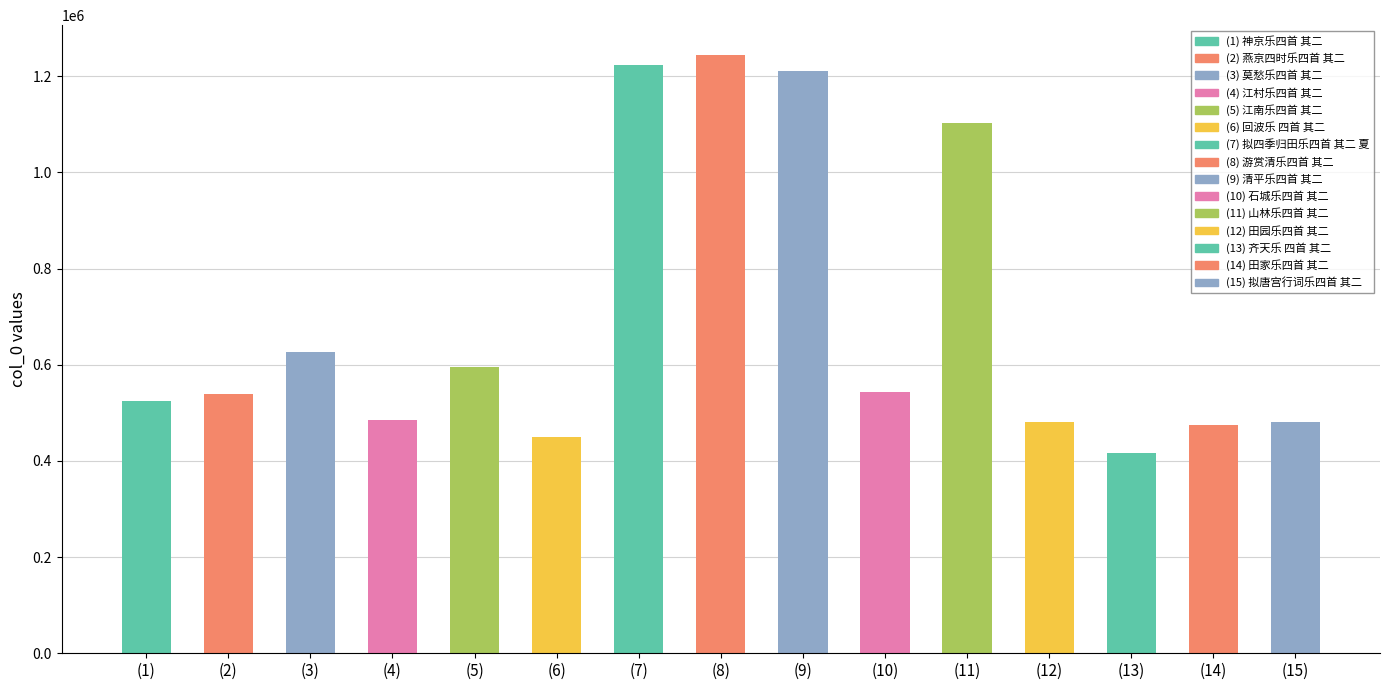

Rank the categories by value from lowest to highest.

齐天乐 四首 其二, 回波乐 四首 其二, 田家乐四首 其二, 拟唐宫行词乐四首 其二, 田园乐四首 其二, 江村乐四首 其二, 神京乐四首 其二, 燕京四时乐四首 其二, 石城乐四首 其二, 江南乐四首 其二, 莫愁乐四首 其二, 山林乐四首 其二, 清平乐四首 其二, 拟四季归田乐四首 其二 夏, 游赏清乐四首 其二